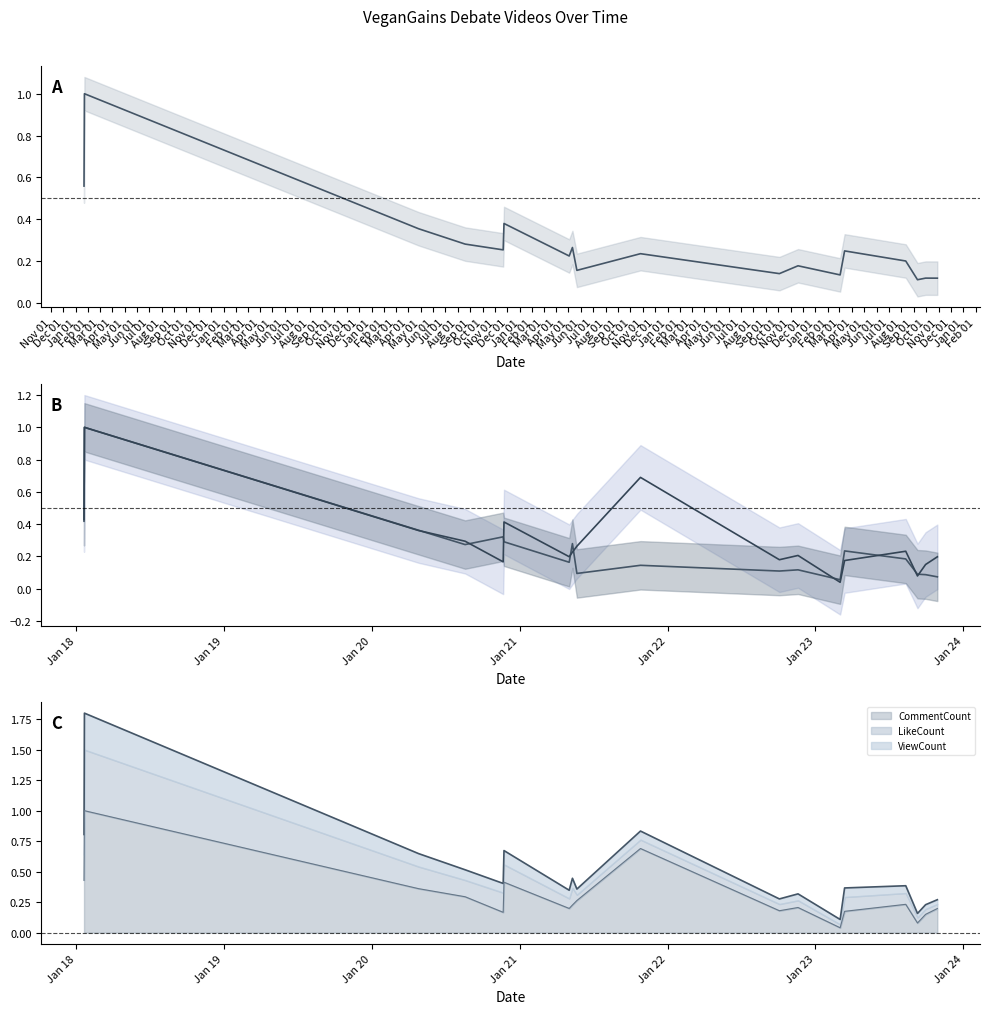

Rank the series by their maximum value, from lowest to highest.

ViewCount, LikeCount, CommentCount